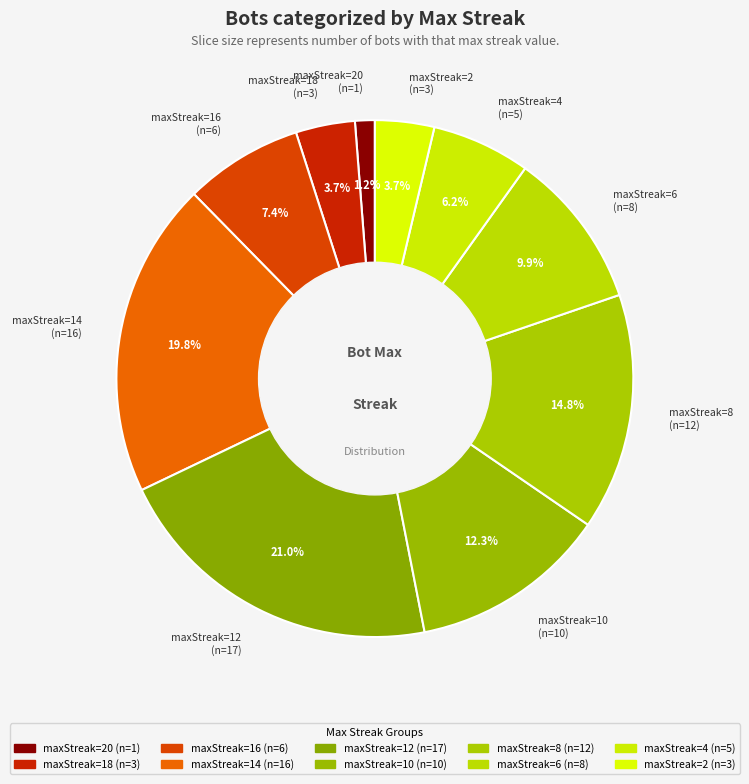

What portion of the pie excludes maxStreak=16?

92.6%